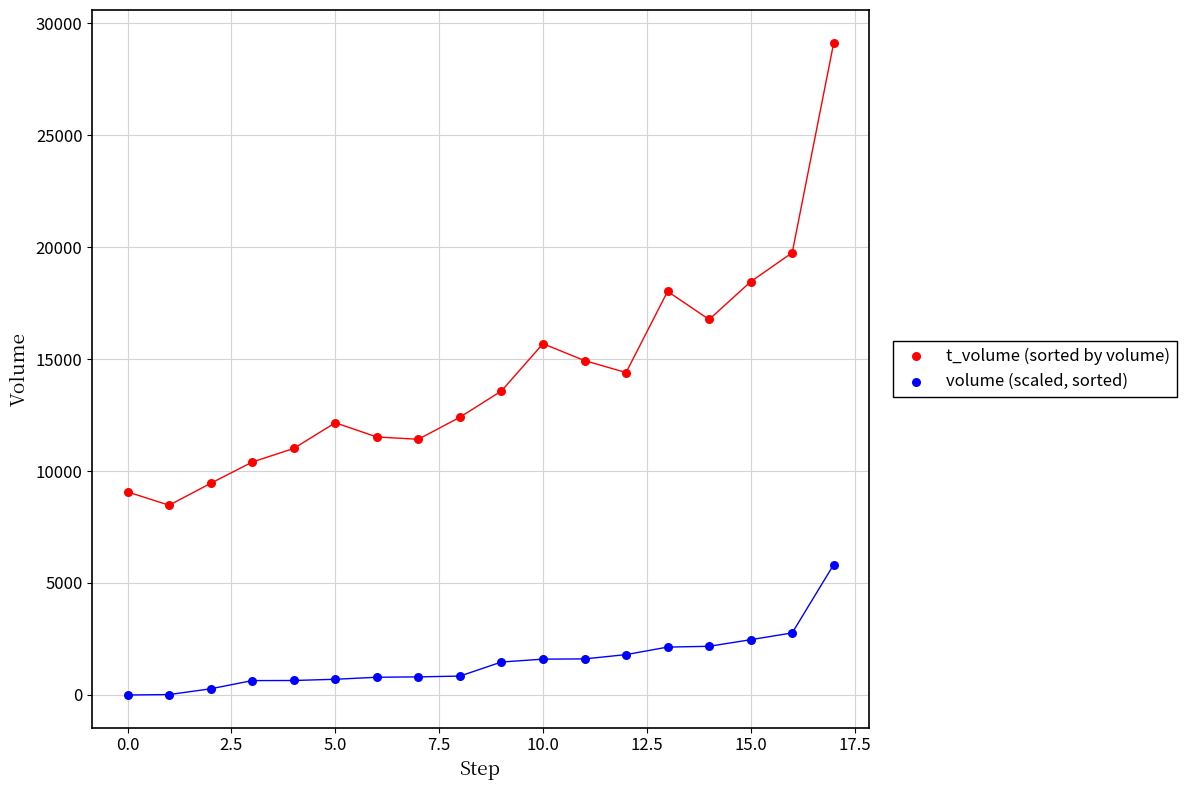

Which series has the largest Y range (max minus min)?

t_volume (sorted by volume)